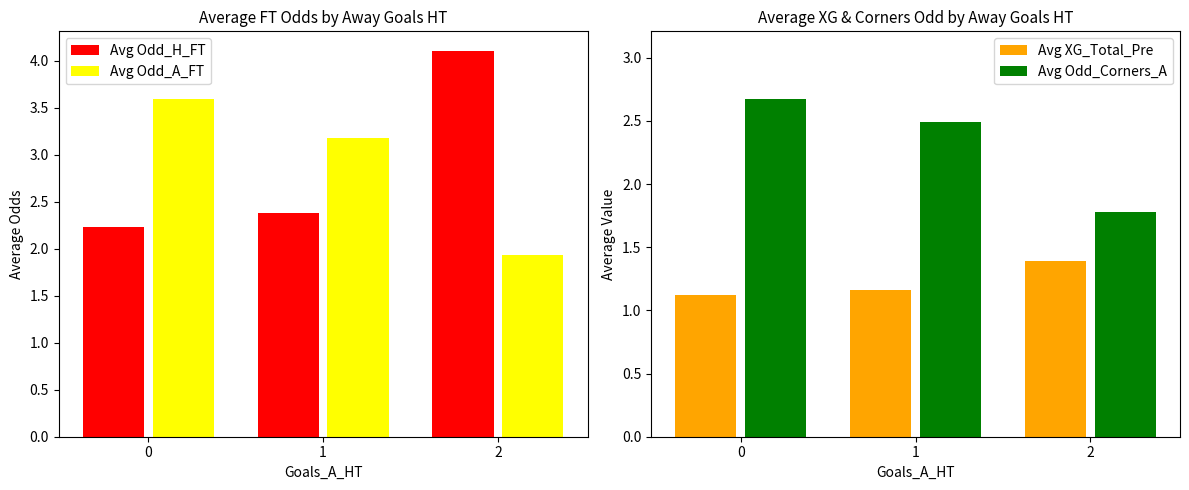

Which series changed the most between 1 and 2?

Avg Odd_H_FT